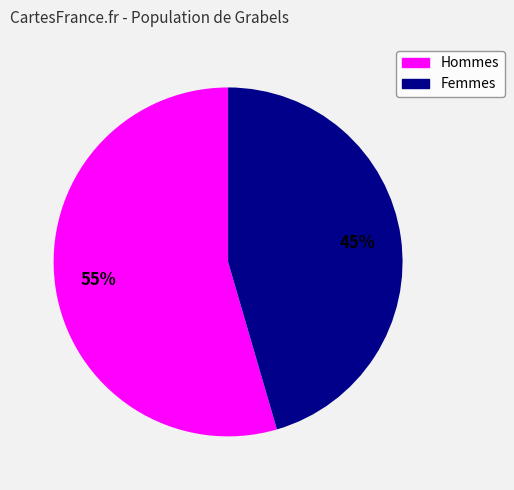

To the nearest percent, what is the average slice percentage?

50%